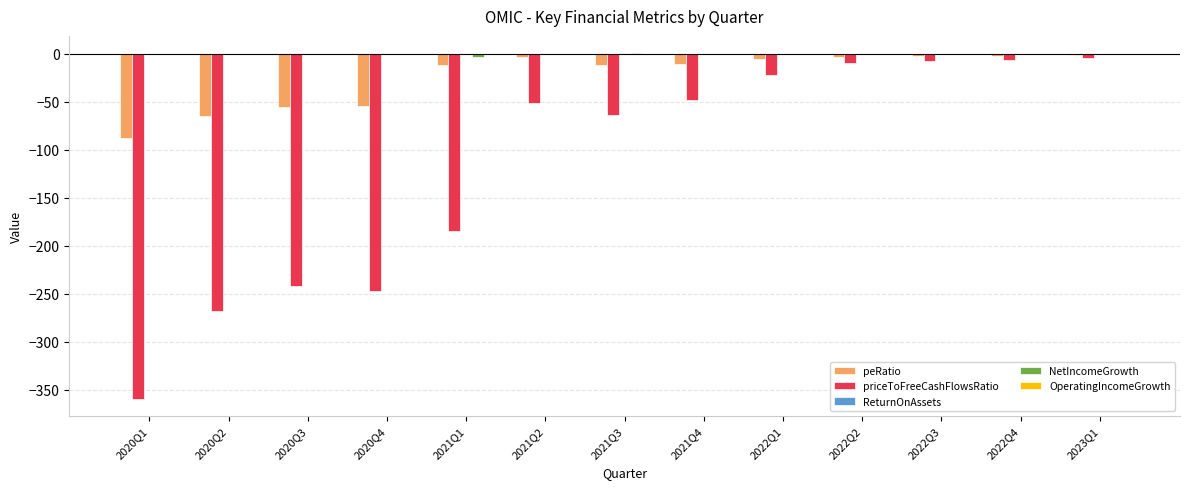

Which series changed the most between 2020Q1 and 2021Q2?

priceToFreeCashFlowsRatio